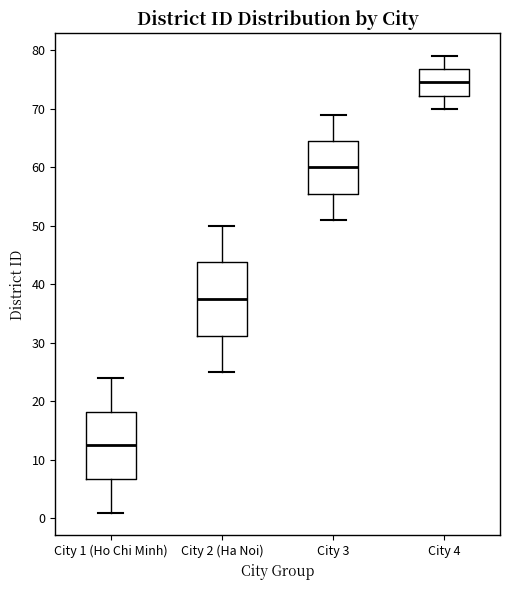

Where does the lower whisker of the box for City 4 end on the y-axis? The values are not printed on the chart, so give them approximately, as read against the axis.

70